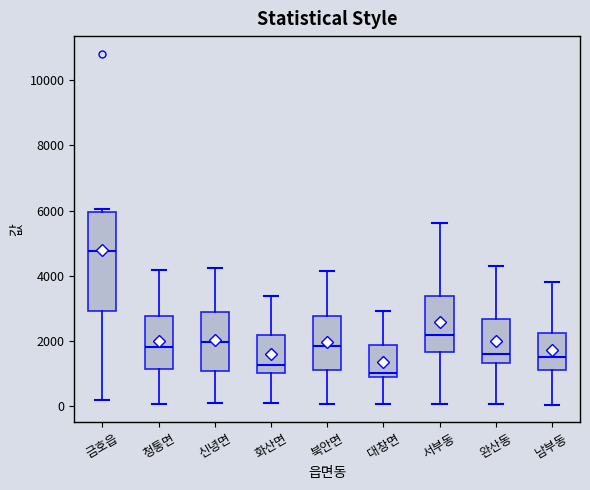

Where does the lower whisker of the box for 남부동 end on the y-axis? The values are not printed on the chart, so give them approximately, as read against the axis.

0